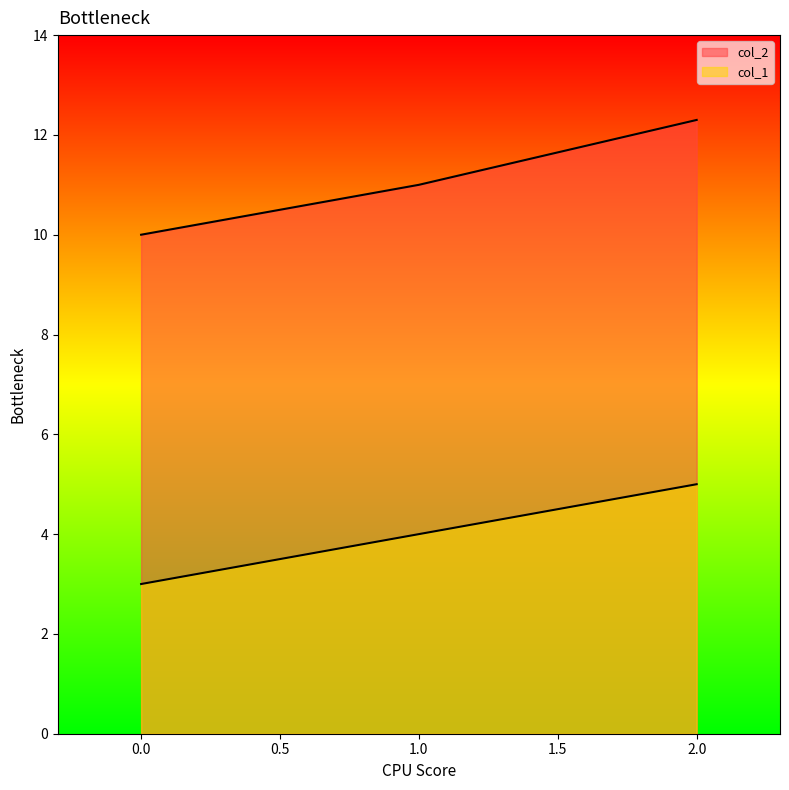

What is the average value of the col_1 series?

4.0